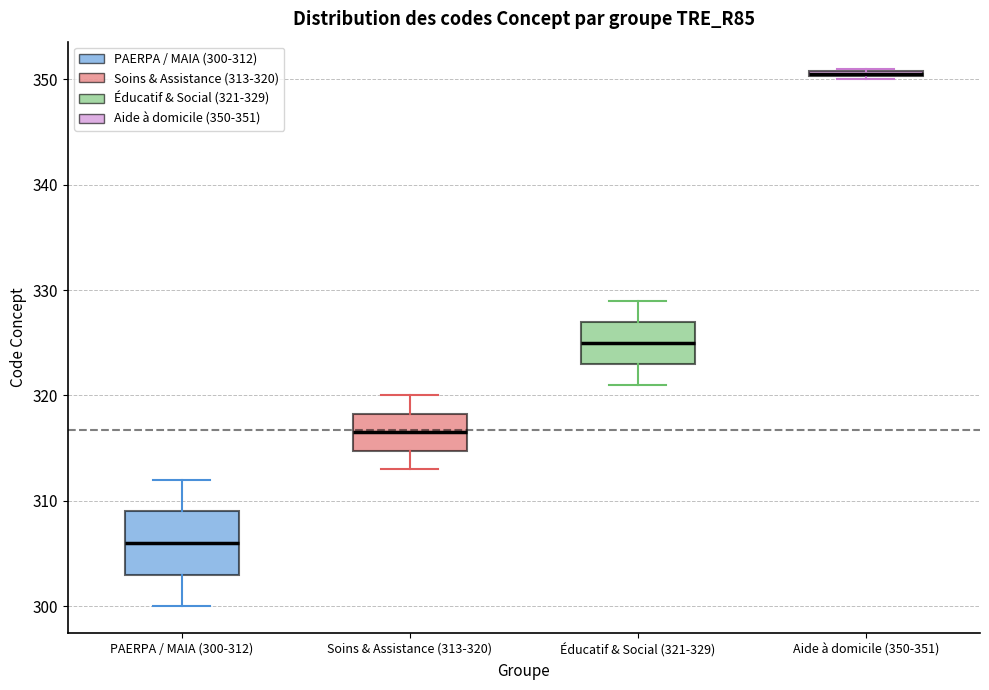

Where does the upper whisker of the box for PAERPA / MAIA (300-312) end on the y-axis? The values are not printed on the chart, so give them approximately, as read against the axis.

312